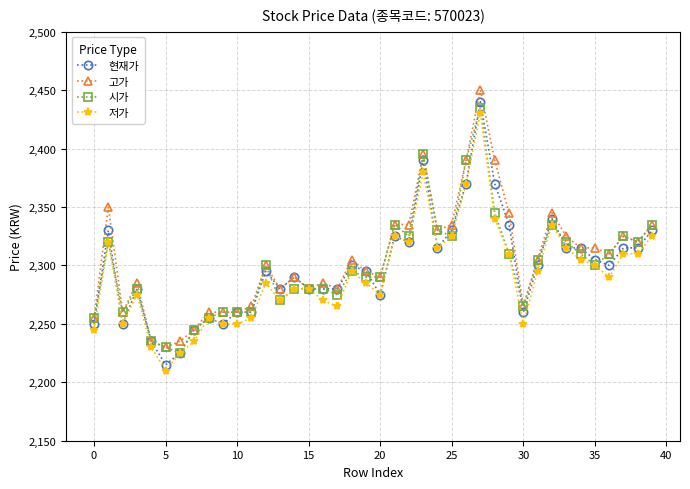

Which series has the largest range (max minus min)?

현재가